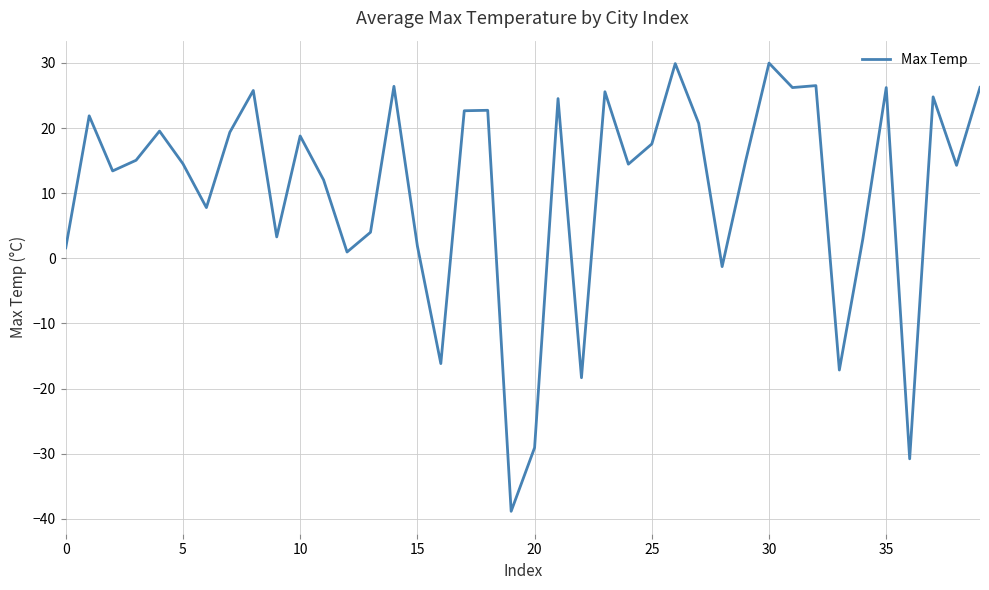

What is the smallest value displayed?

-38.8